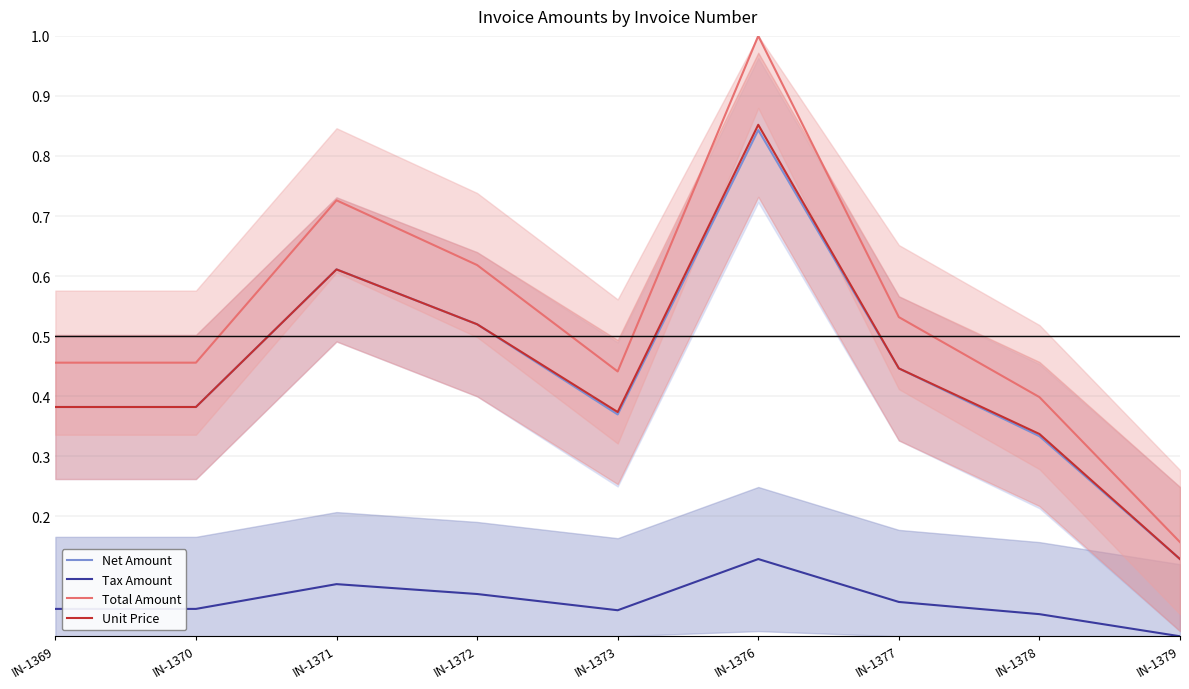

What is the total value across all series at IN-1373?

1.2